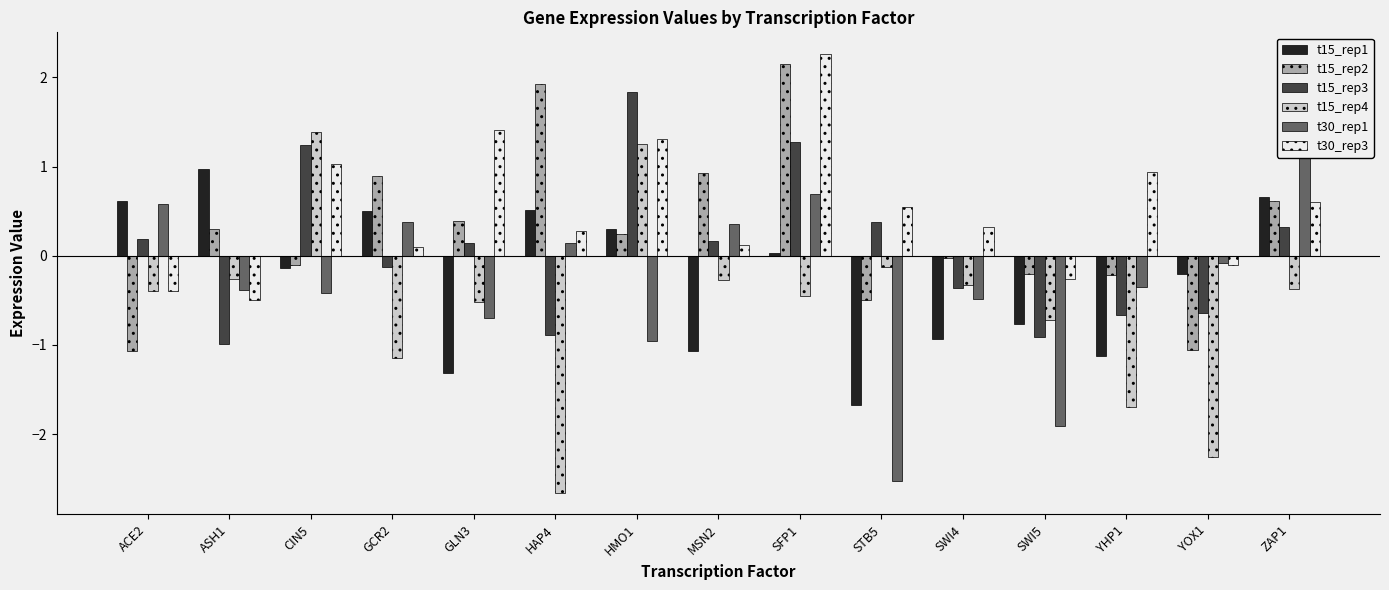

What is the label of the 13th bar from the right?

CIN5